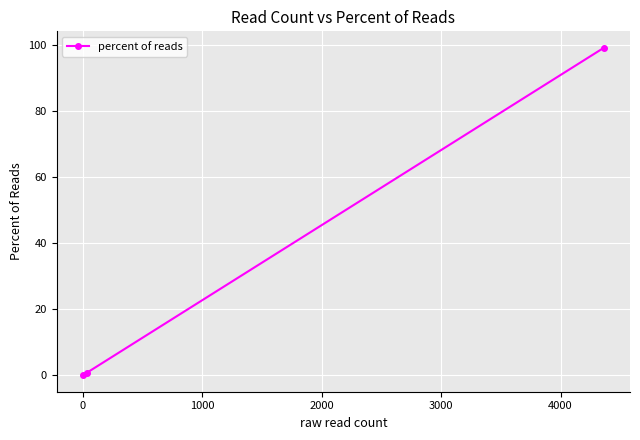

Reading left to right, what are all the values shown in this chart?

0.0	0.8	99.2